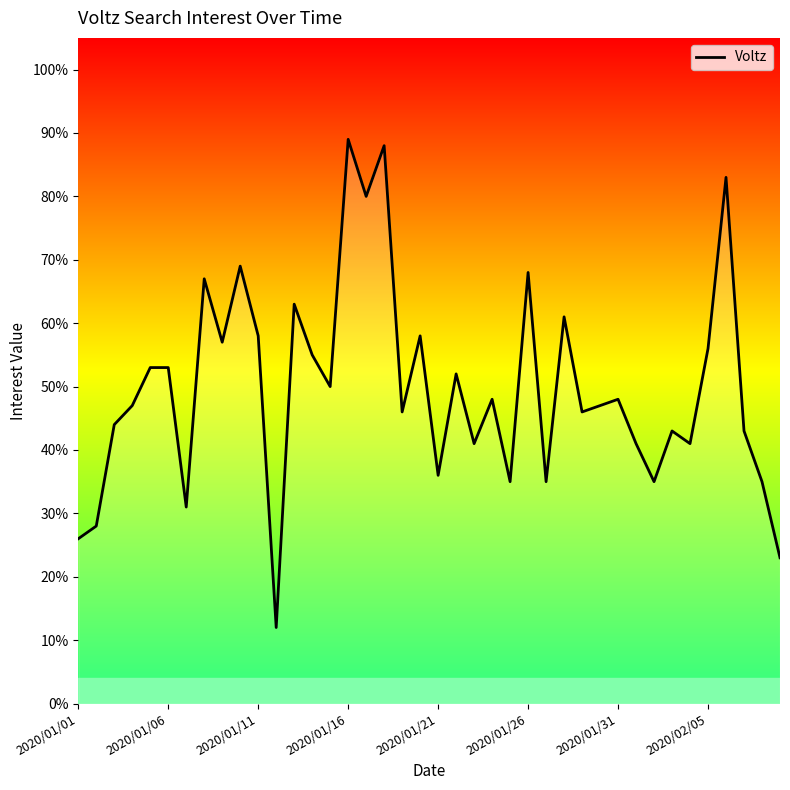

What is the difference between the maximum and minimum values?

77